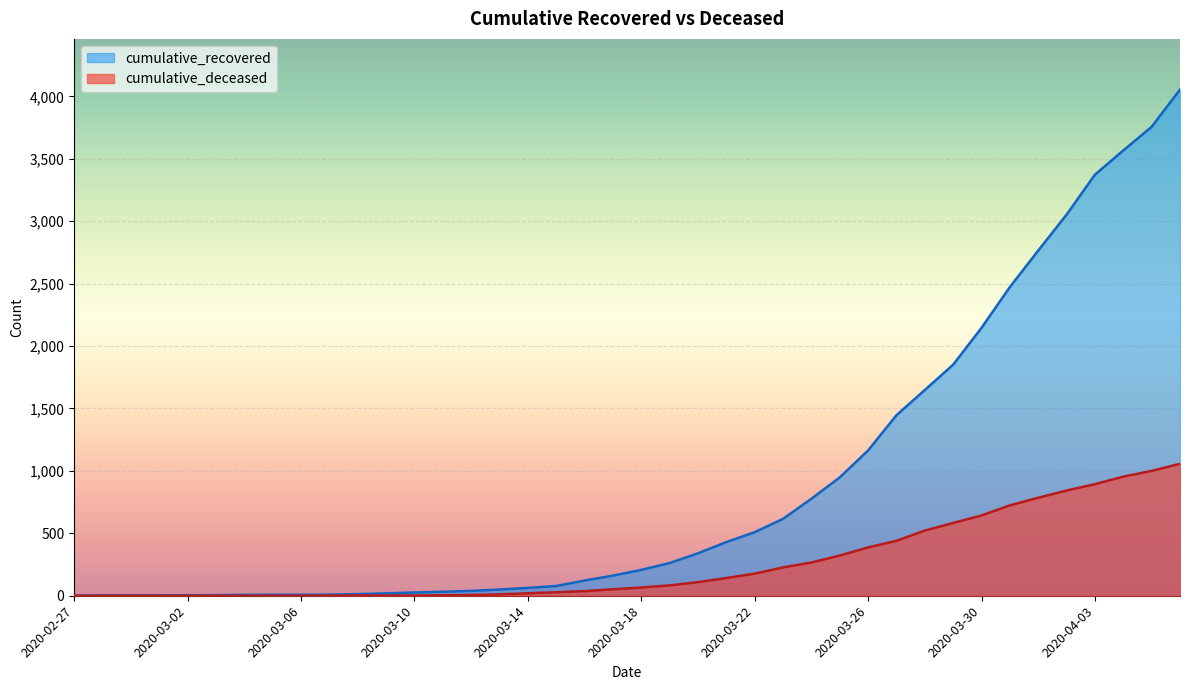

How many lines are shown in the chart?

2